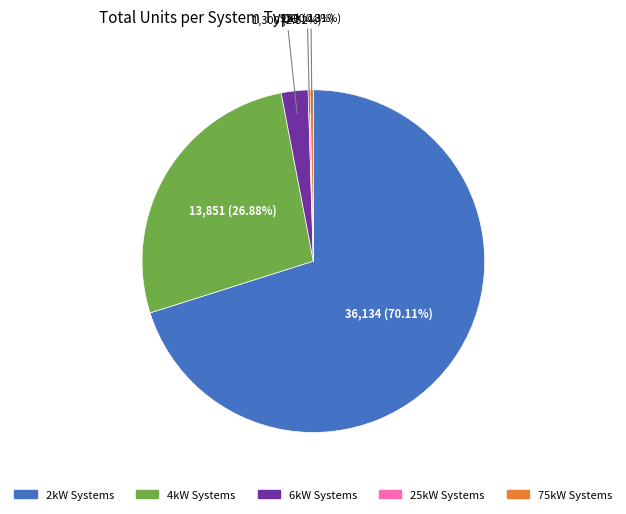

To the nearest percent, what is the average slice percentage?

20%